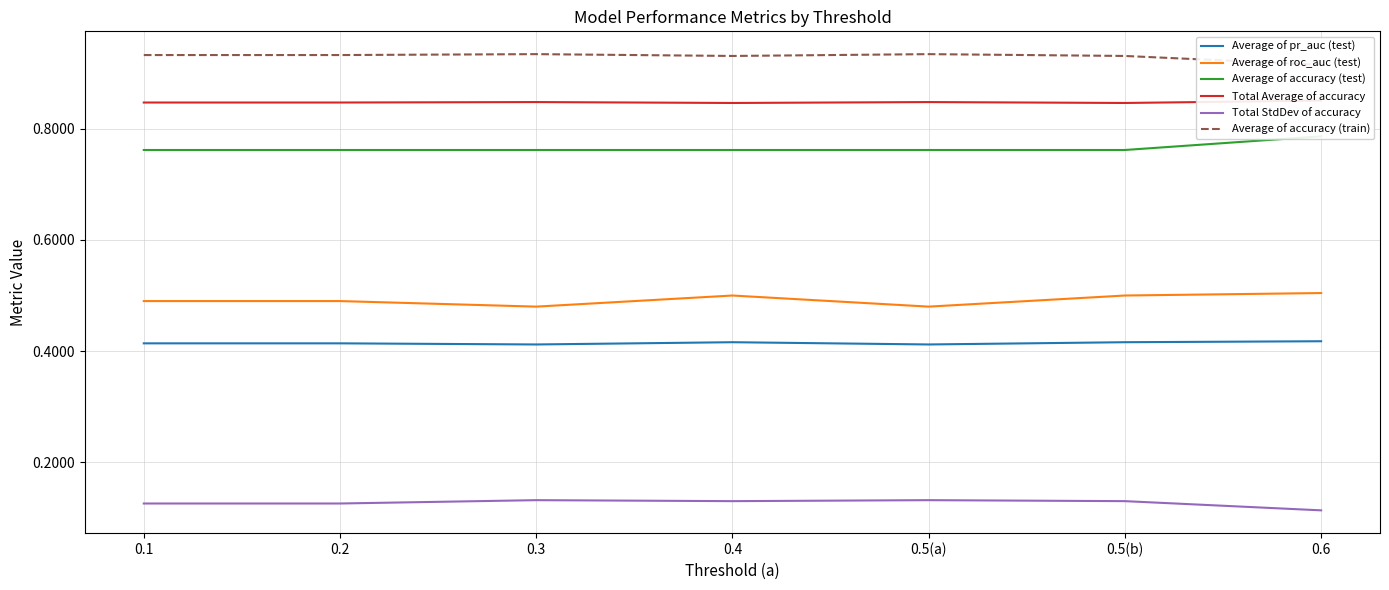

How many lines are shown in the chart?

6